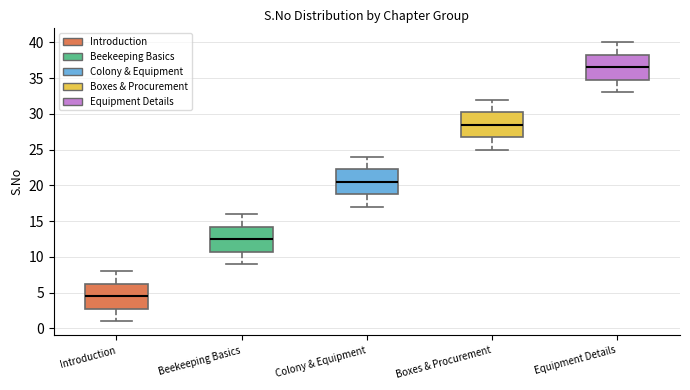

Reading left to right, read every box against the y-axis: the position of its median line, the range the box covers, and the ends of its whiskers. The values are not printed on the chart, so give them approximately, as read against the axis.

Introduction: median 4.5, box 3.0 to 6.5, whiskers 1.0 to 8.0
Beekeeping Basics: median 12.5, box 11.0 to 14.5, whiskers 9.0 to 16.0
Colony & Equipment: median 20.5, box 19.0 to 22.5, whiskers 17.0 to 24.0
Boxes & Procurement: median 28.5, box 27.0 to 30.5, whiskers 25.0 to 32.0
Equipment Details: median 36.5, box 35.0 to 38.5, whiskers 33.0 to 40.0